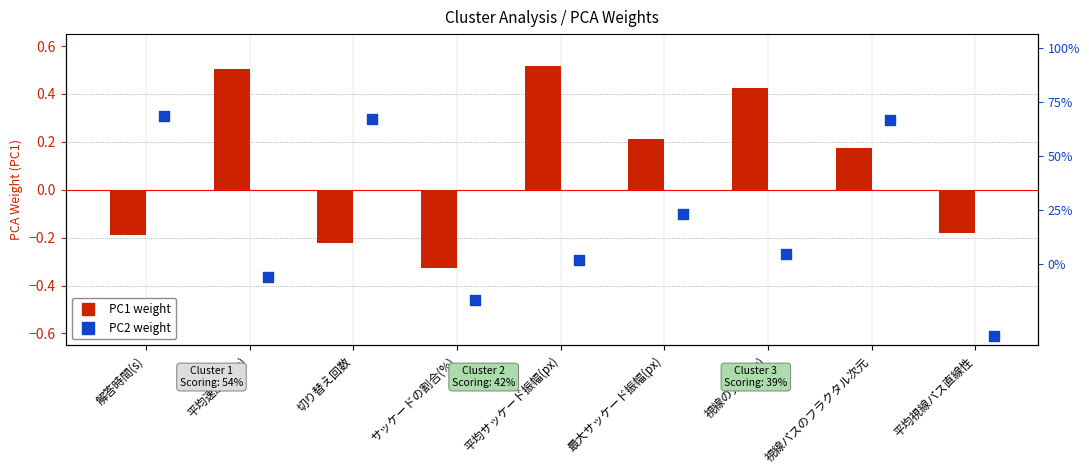

Which series reaches the maximum Y coordinate?

PC2 Weight